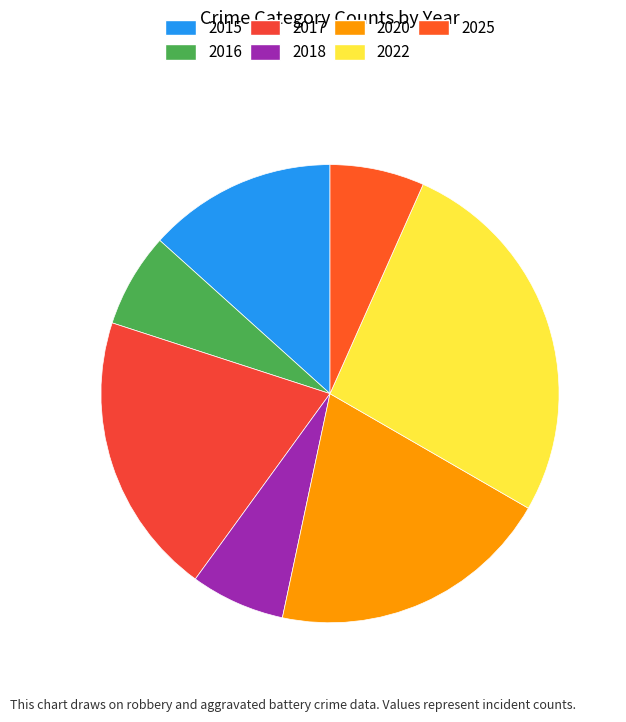

To the nearest percent, what portion does 2022 represent?

27%